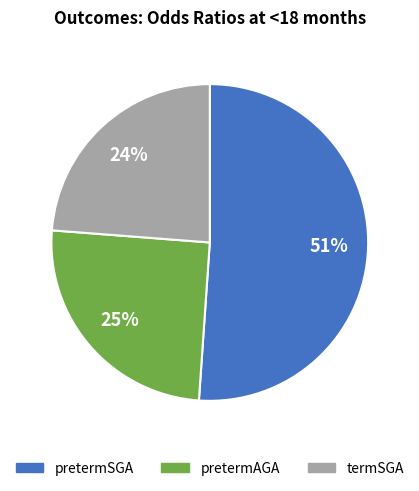

How many slices are in this pie chart?

3